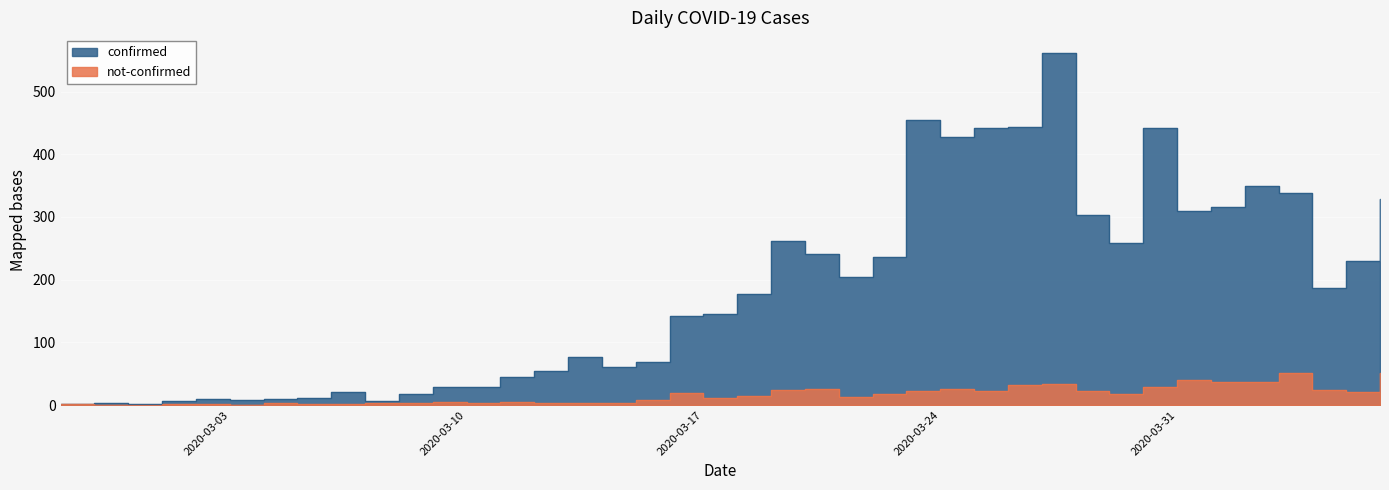

Which label corresponds to the smallest value in the chart?

2020-02-28